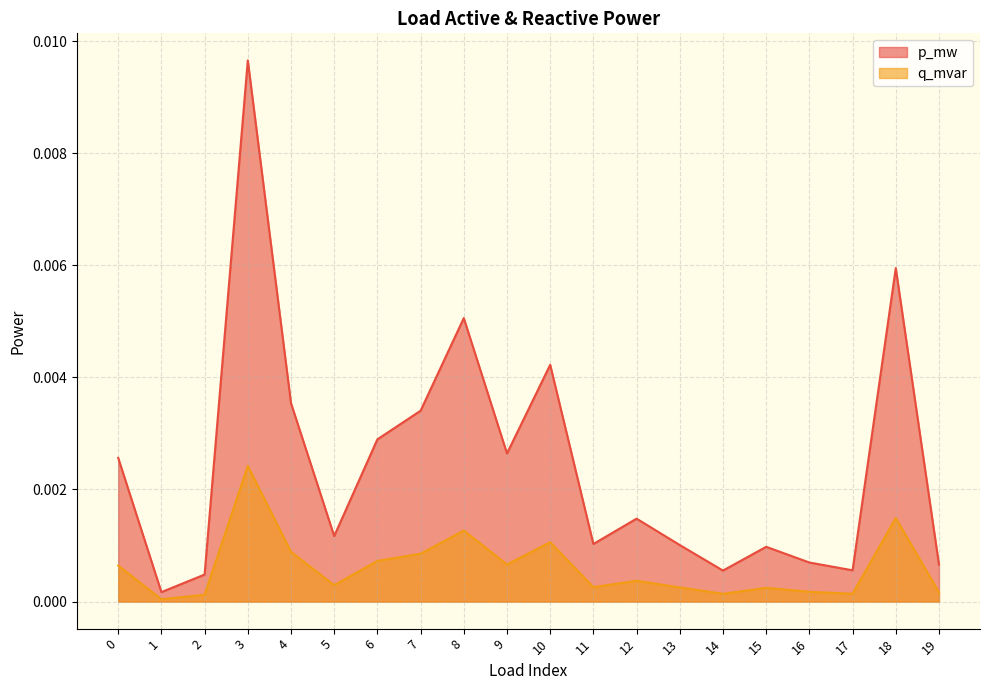

Which has a higher value, 3 or 4?

3